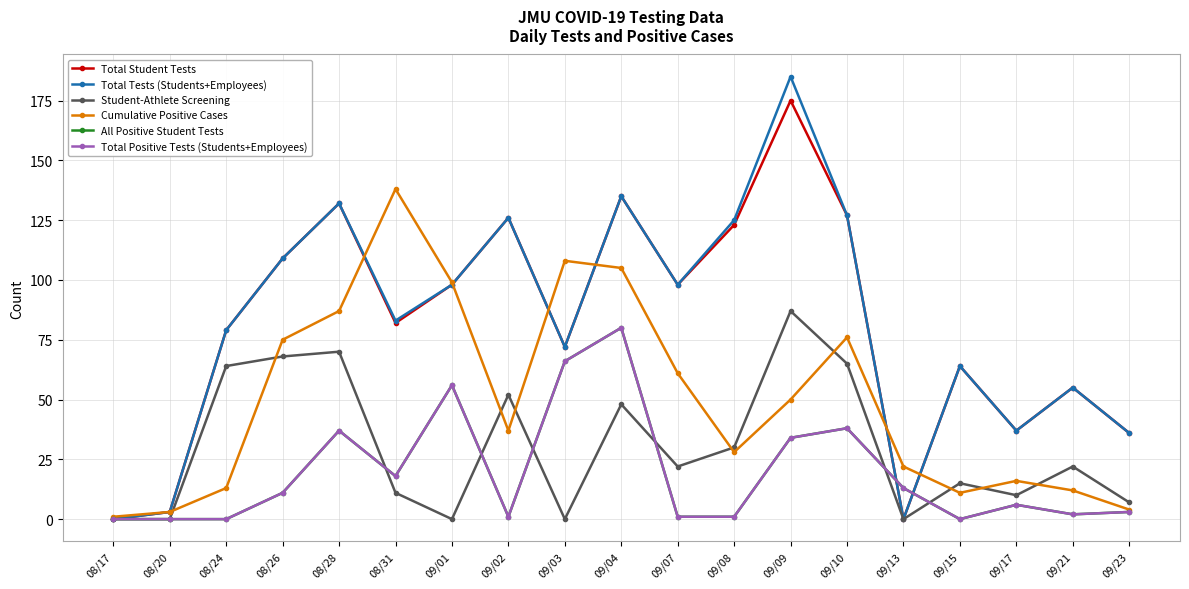

Reading left to right, list all the values displayed in this chart.

Total Student Tests: 08/17=0	08/20=3	08/24=79	08/26=109	08/28=132	08/31=82	09/01=98	09/02=126	09/03=72	09/04=135	09/07=98	09/08=123	09/09=175	09/10=127	09/13=0	09/15=64	09/17=37	09/21=55	09/23=36
Total Tests (Students+Employees): 08/17=0	08/20=3	08/24=79	08/26=109	08/28=132	08/31=83	09/01=98	09/02=126	09/03=72	09/04=135	09/07=98	09/08=125	09/09=185	09/10=127	09/13=0	09/15=64	09/17=37	09/21=55	09/23=36
Student-Athlete Screening: 08/17=0	08/20=0	08/24=64	08/26=68	08/28=70	08/31=11	09/01=0	09/02=52	09/03=0	09/04=48	09/07=22	09/08=30	09/09=87	09/10=65	09/13=0	09/15=15	09/17=10	09/21=22	09/23=7
Cumulative Positive Cases: 08/17=1	08/20=3	08/24=13	08/26=75	08/28=87	08/31=138	09/01=99	09/02=37	09/03=108	09/04=105	09/07=61	09/08=28	09/09=50	09/10=76	09/13=22	09/15=11	09/17=16	09/21=12	09/23=4
All Positive Student Tests: 08/17=0	08/20=0	08/24=0	08/26=11	08/28=37	08/31=18	09/01=56	09/02=1	09/03=66	09/04=80	09/07=1	09/08=1	09/09=34	09/10=38	09/13=13	09/15=0	09/17=6	09/21=2	09/23=3
Total Positive Tests (Students+Employees): 08/17=0	08/20=0	08/24=0	08/26=11	08/28=37	08/31=18	09/01=56	09/02=1	09/03=66	09/04=80	09/07=1	09/08=1	09/09=34	09/10=38	09/13=13	09/15=0	09/17=6	09/21=2	09/23=3